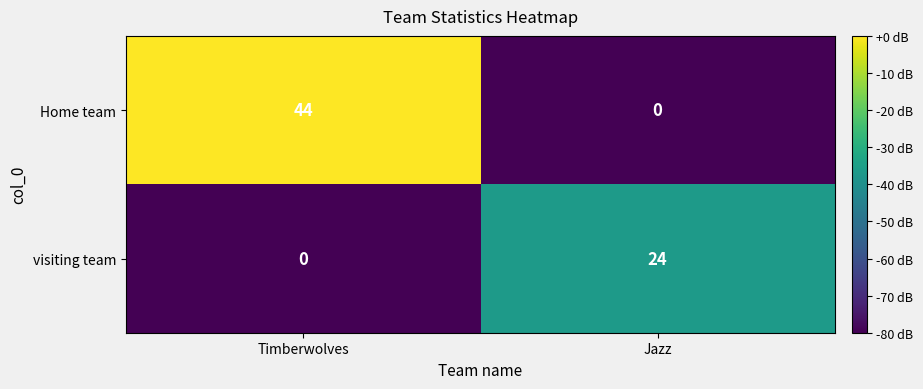

Reading left to right, what are all the values shown in this chart?

Home team: 44	0
visiting team: 0	24